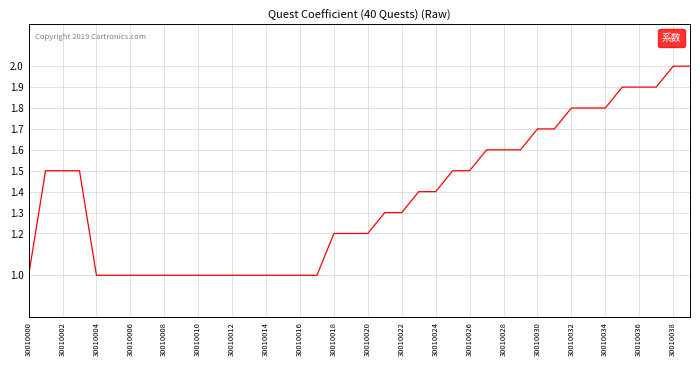

What is the difference between the maximum and minimum values?

1.0